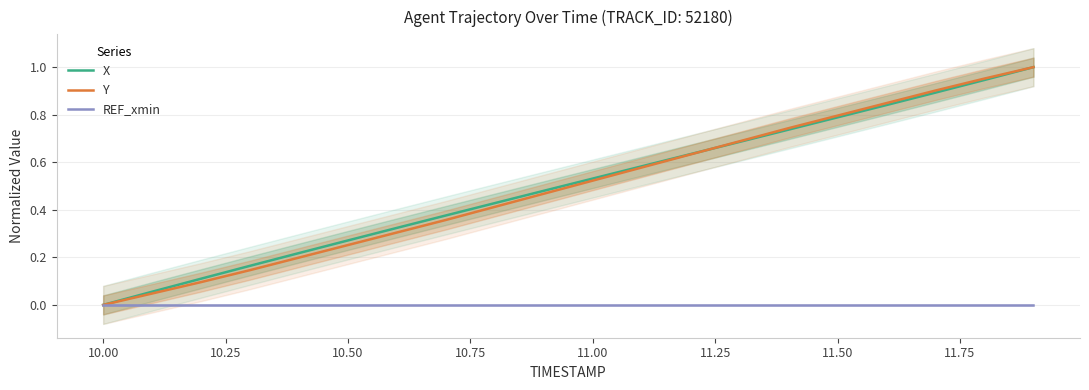

Does the chart display data point markers on the line(s)?

No